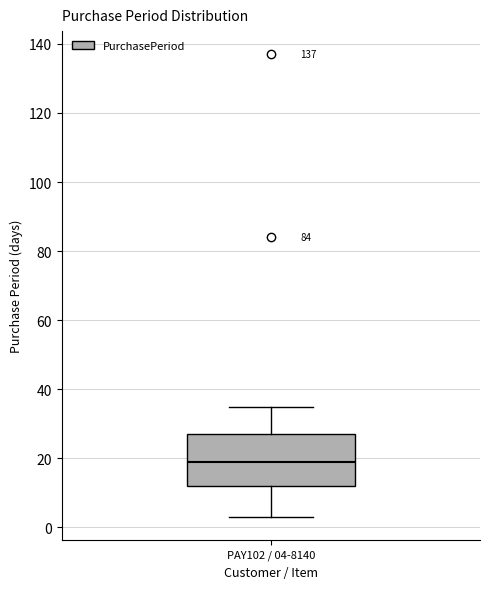

Read this box plot against the y-axis: the position of the median line, the range covered by the box, and the ends of both whiskers. The values are not printed on the chart, so give them approximately, as read against the axis.

median 20, box 12 to 28, whiskers 4 to 36